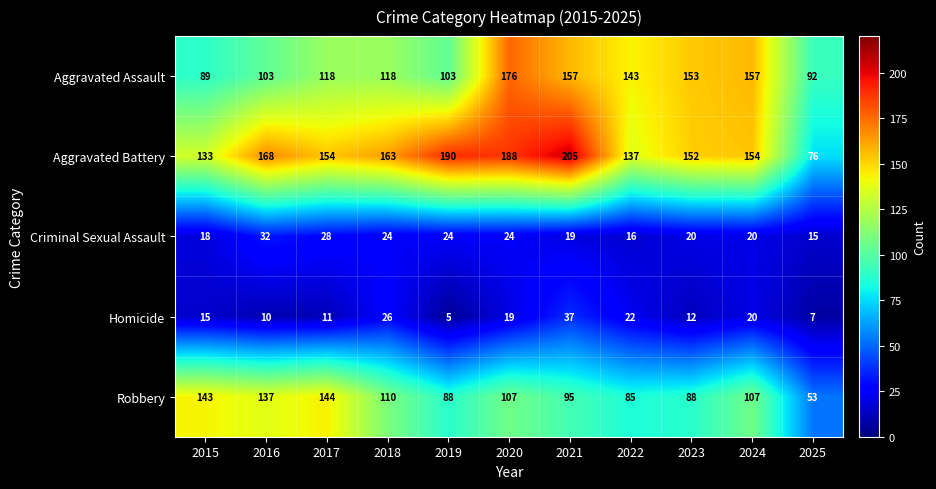

Which series has the widest spread of values?

Aggravated Battery